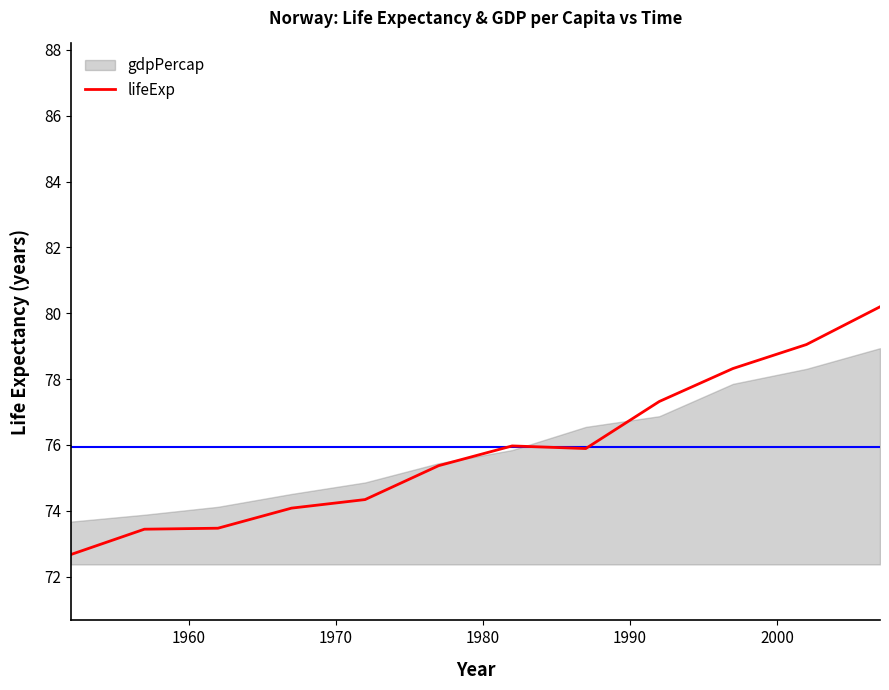

How many interior local peaks (higher than both neighbors) does the data have?

1